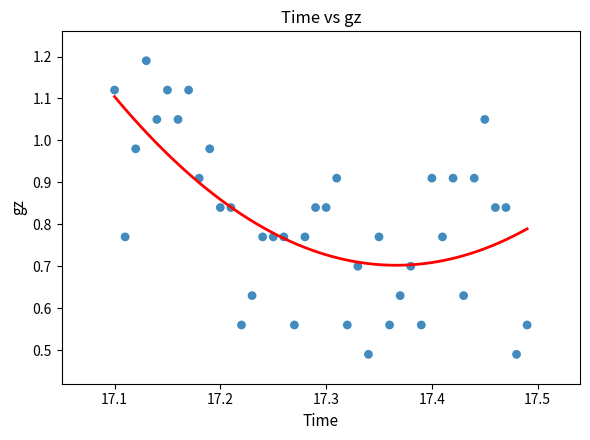

What is the range of Y values (max minus min)?

0.7